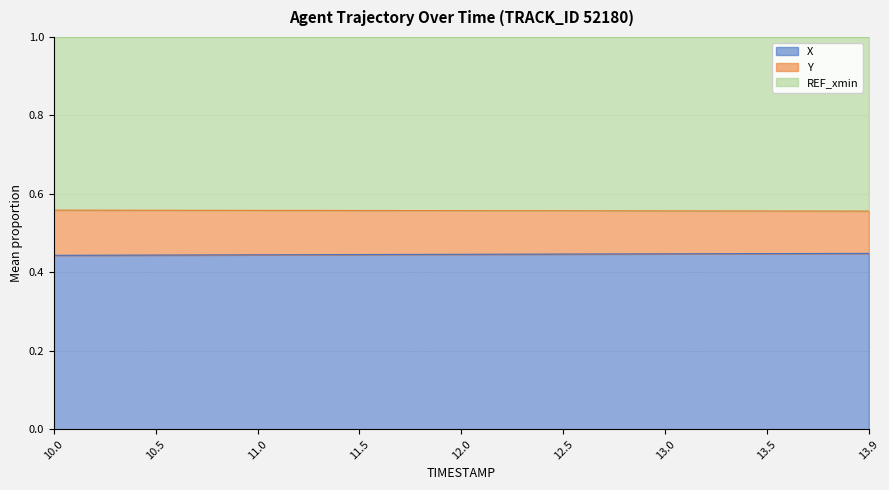

Is the value of X at 10.5 greater than the value of Y at 13.5?

No